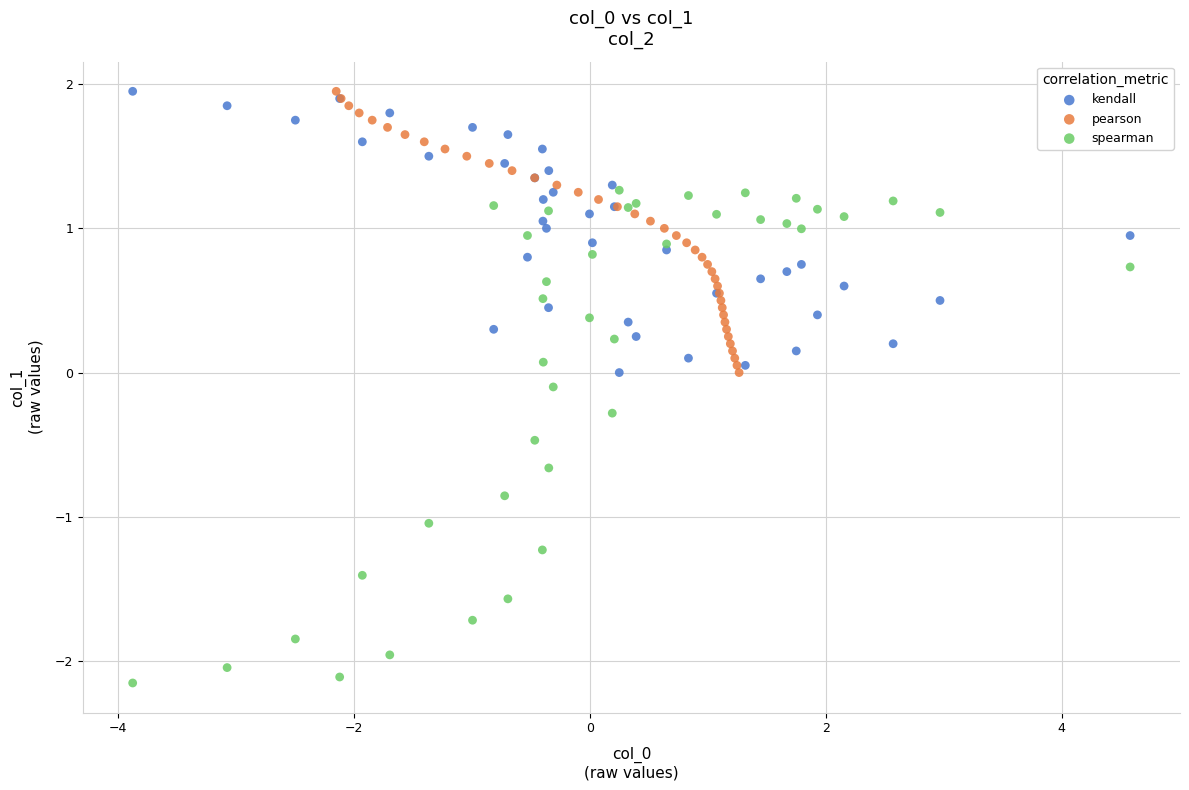

Which series has the largest Y range (max minus min)?

spearman